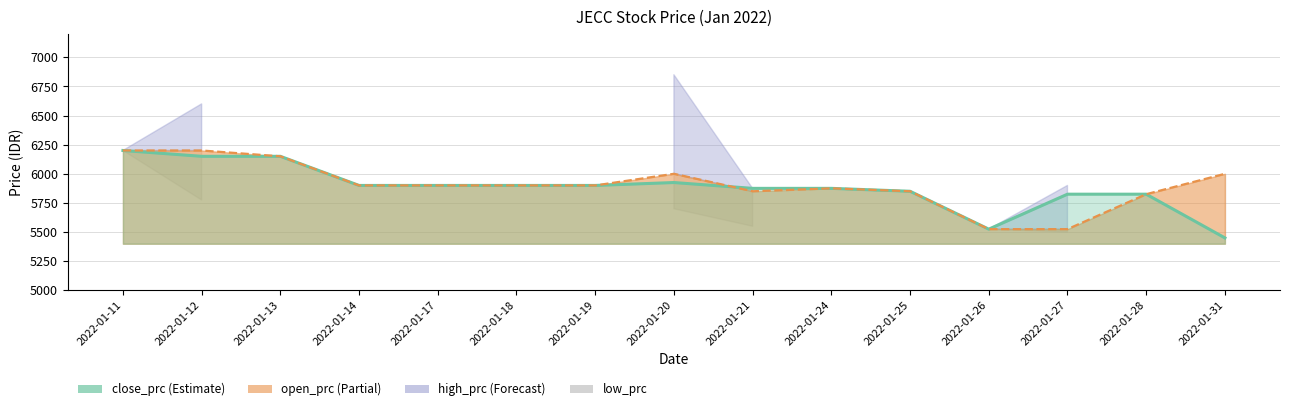

Rank the categories by open_prc value from highest to lowest.

2022-01-11, 2022-01-12, 2022-01-13, 2022-01-20, 2022-01-31, 2022-01-14, 2022-01-17, 2022-01-18, 2022-01-19, 2022-01-24, 2022-01-21, 2022-01-25, 2022-01-28, 2022-01-26, 2022-01-27